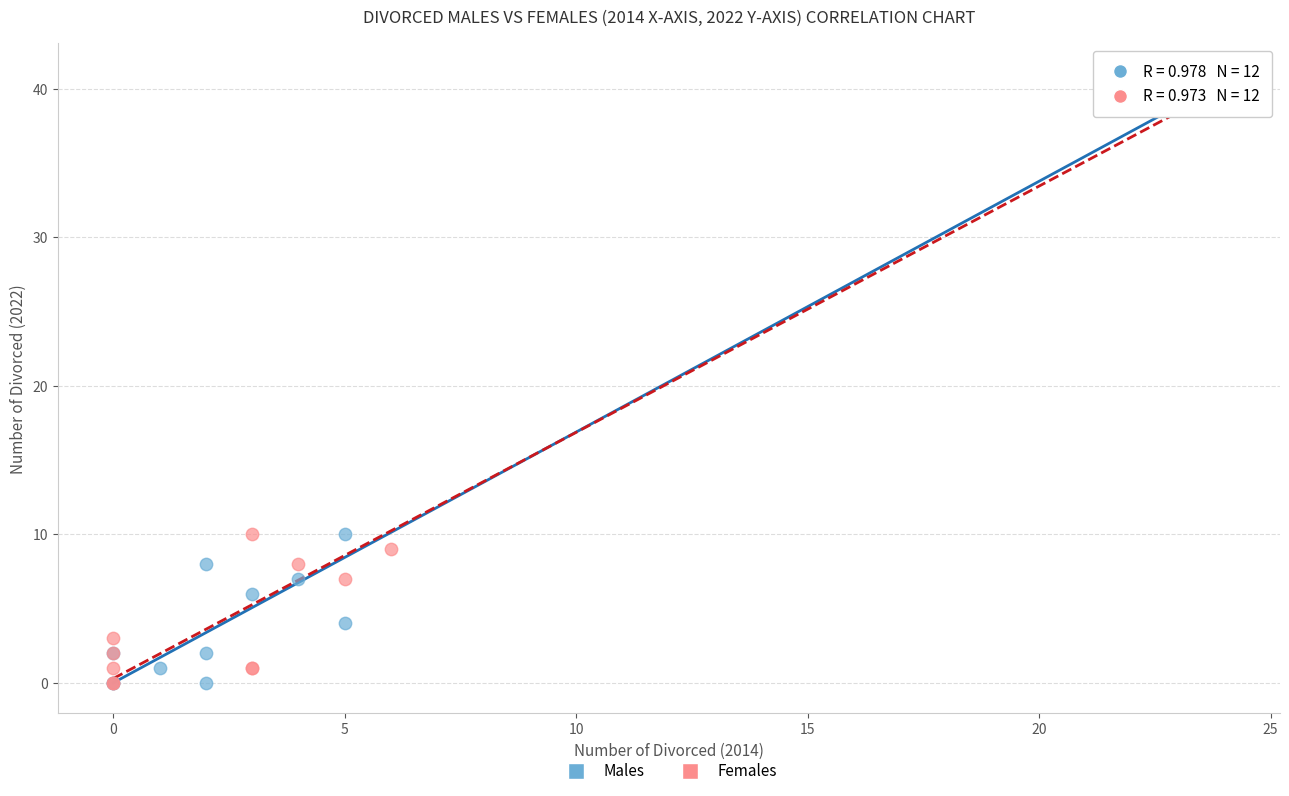

What are all the series names shown in the legend?

Males, Females